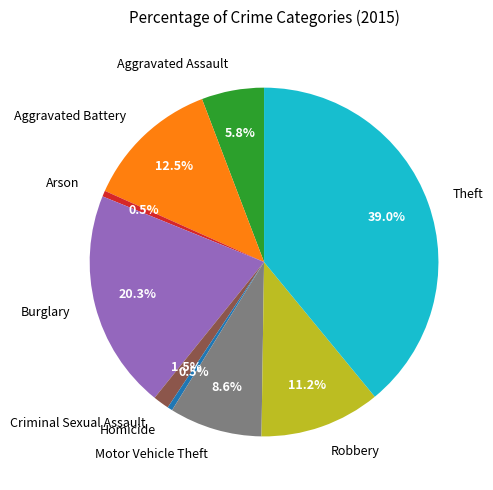

Which category has the biggest portion of the pie?

Theft